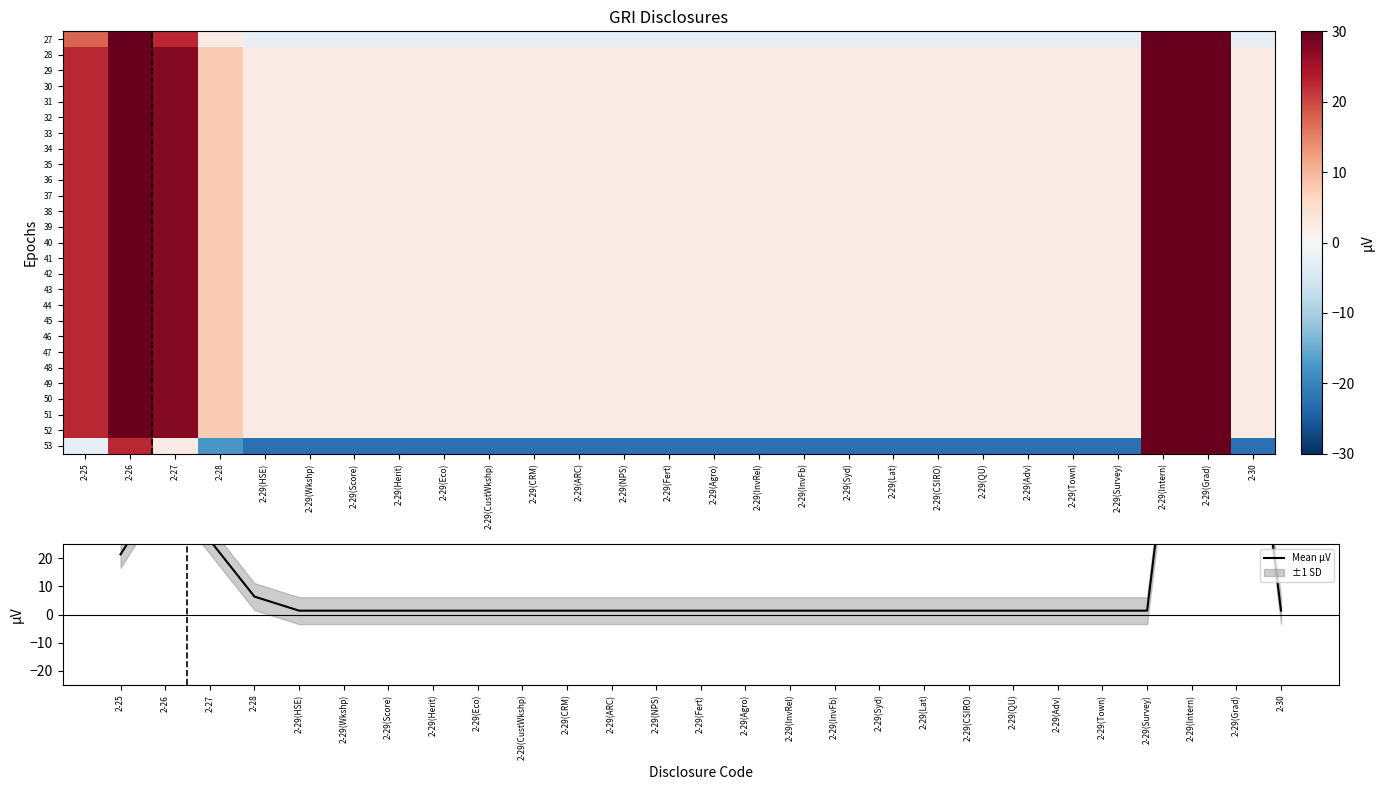

What is the minimum value for 27?

-2.5